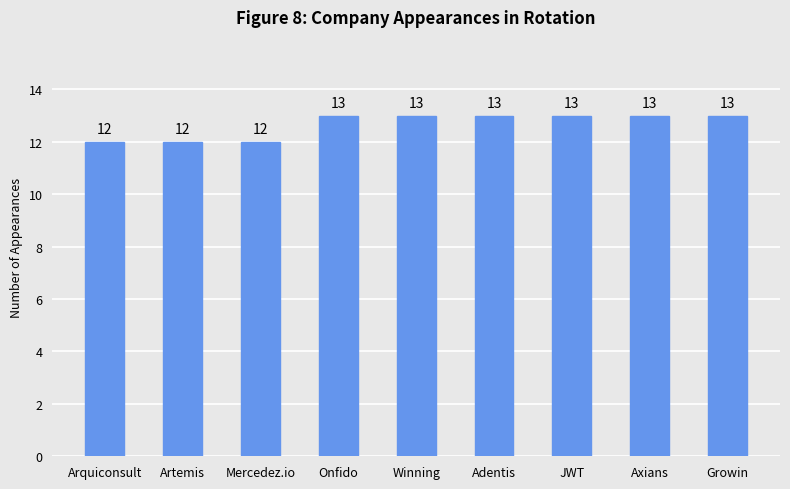

What is the label of the 3rd bar from the right?

JWT